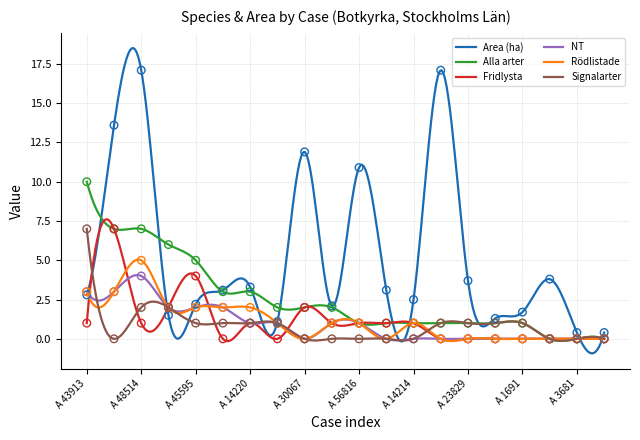

Which series reaches the minimum Y coordinate?

Alla arter